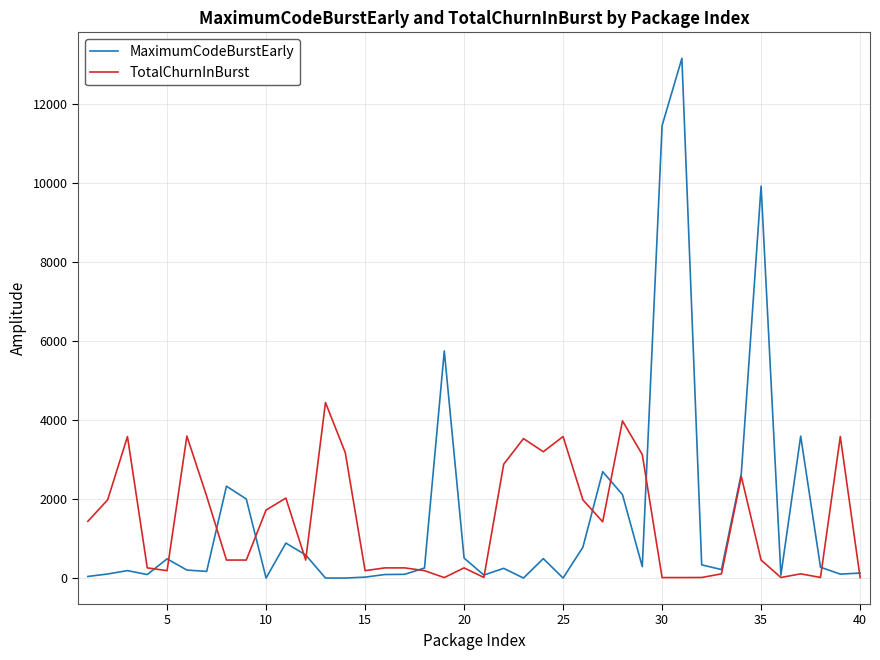

Which series has the widest spread of values?

MaximumCodeBurstEarly